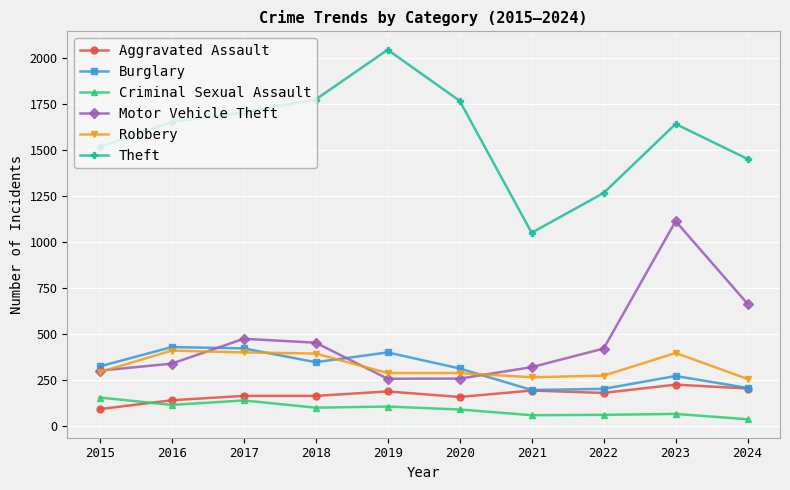

Where does the Criminal Sexual Assault series first go above 100?

2015